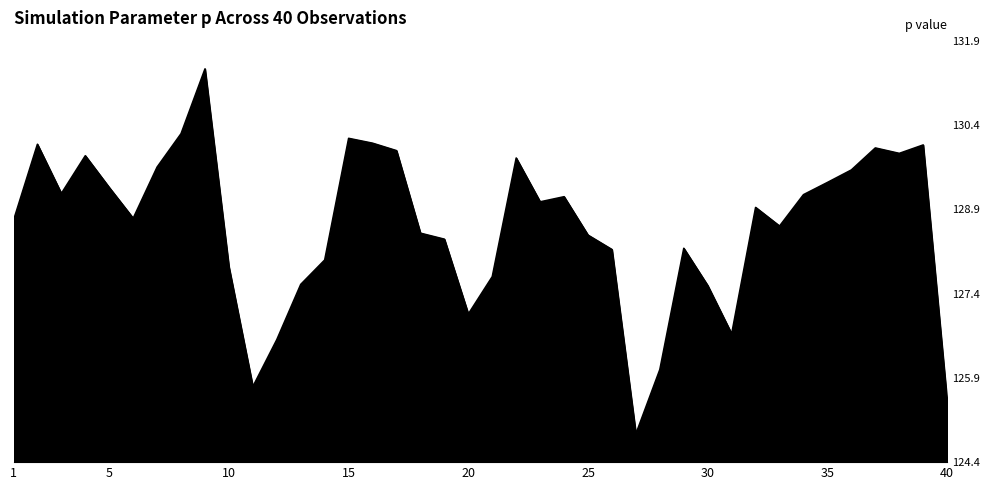

What is the difference between the maximum and minimum values?

6.5